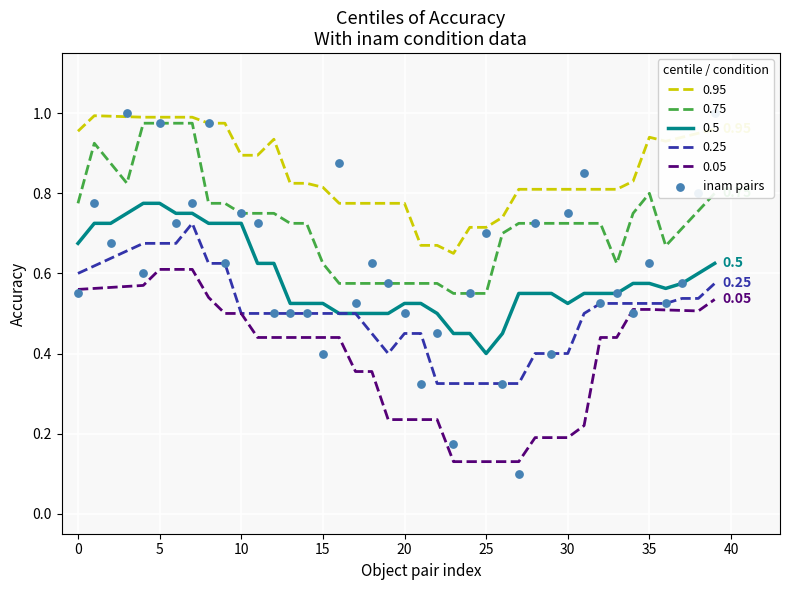

True or false: 0.95 and 0.05 intersect in this chart.

False